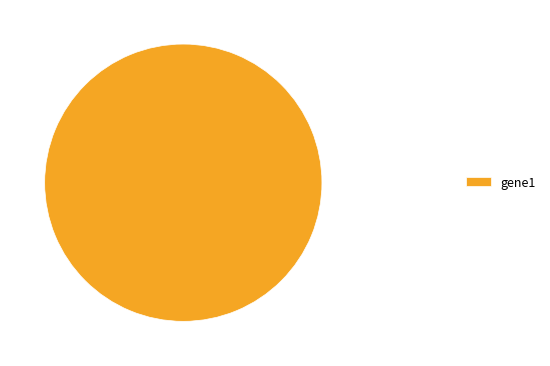

The gene1 slice represents 100% of the pie. True or false?

True